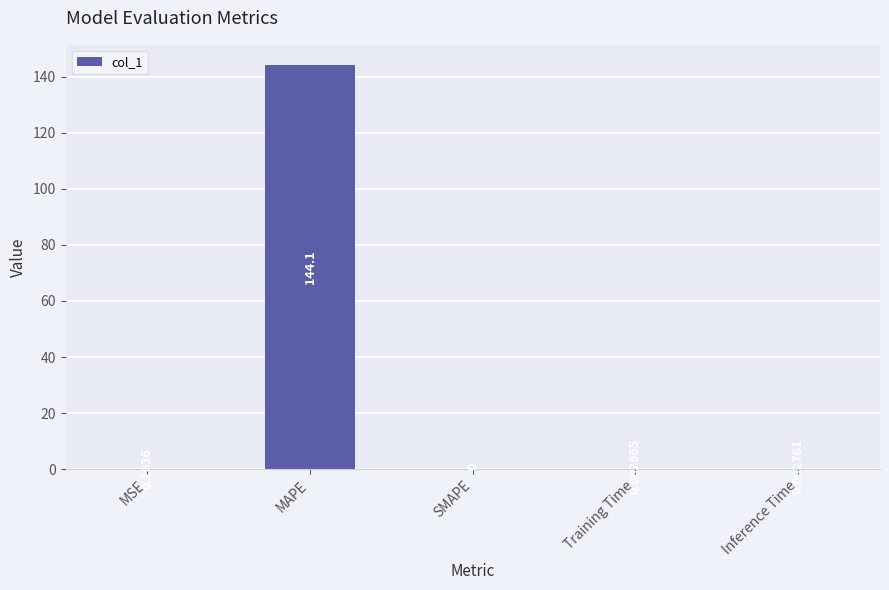

What is the sum of all values?

144.3